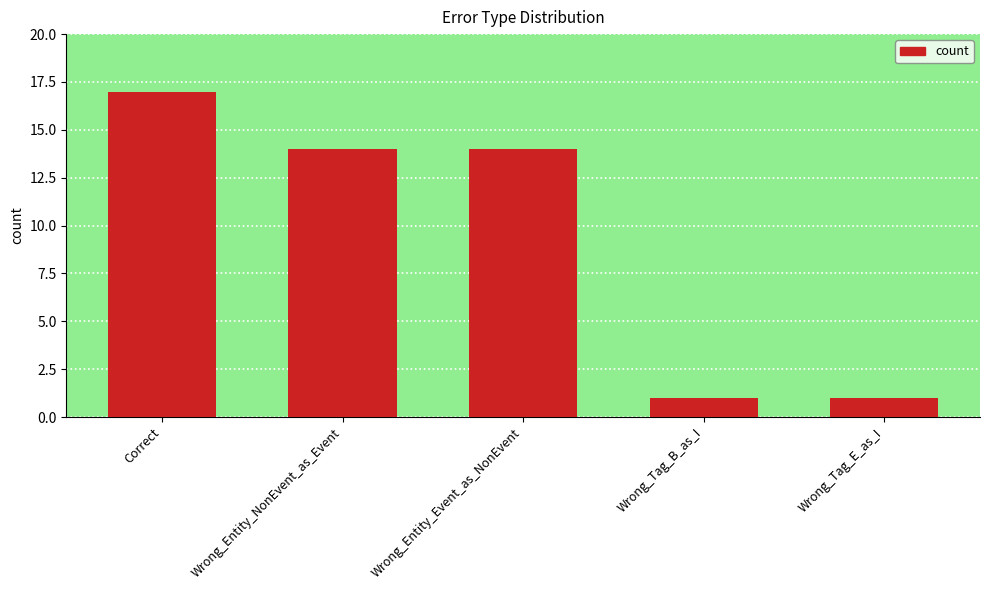

The chart shows a value of 14 at Wrong_Entity_Event_as_NonEvent. True or false?

True